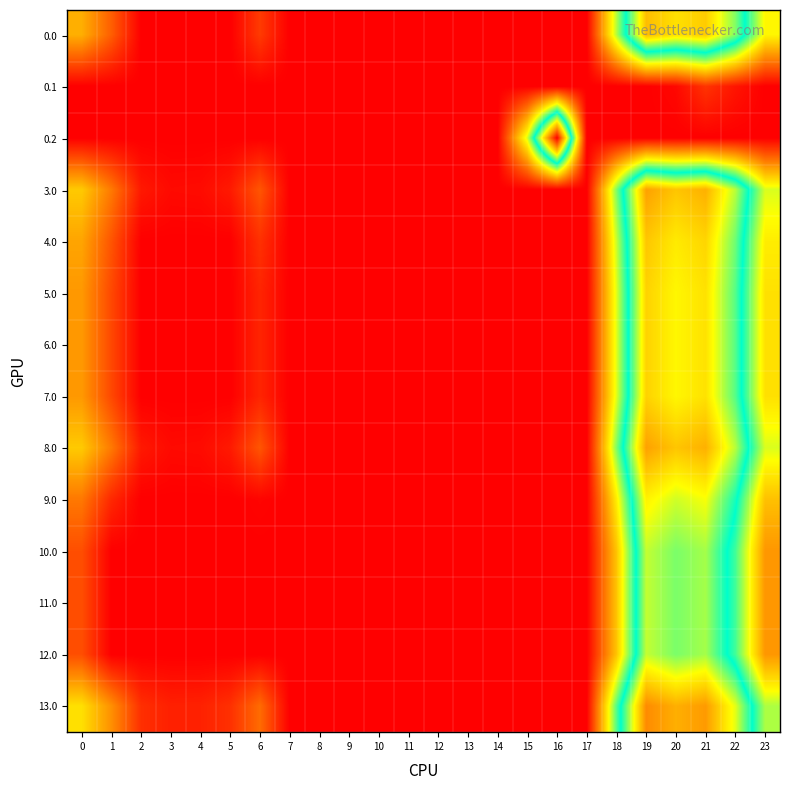

What is the spread (max minus min) of values at 2?

19.3